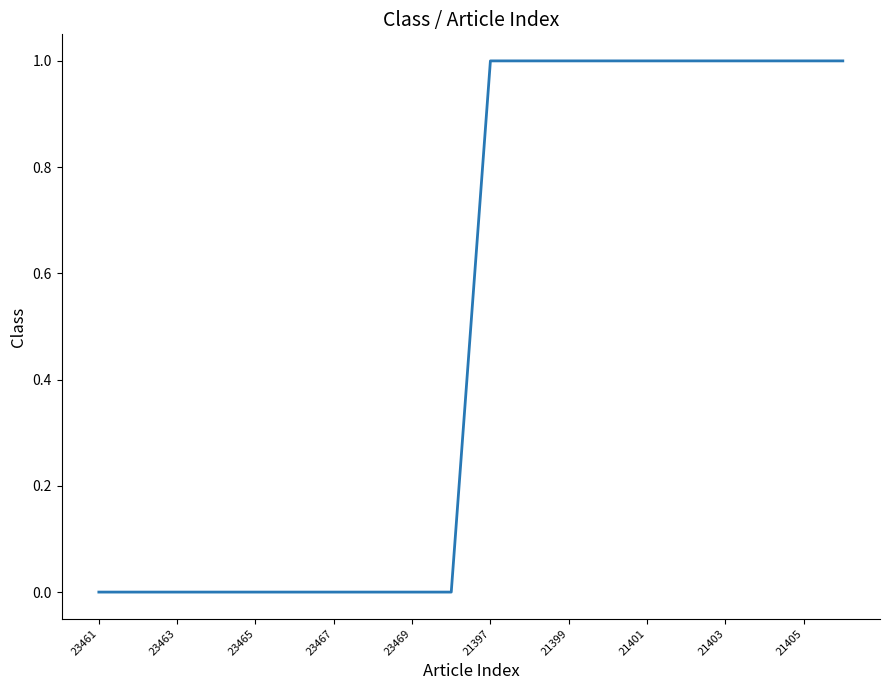

How many lines are shown in the chart?

1